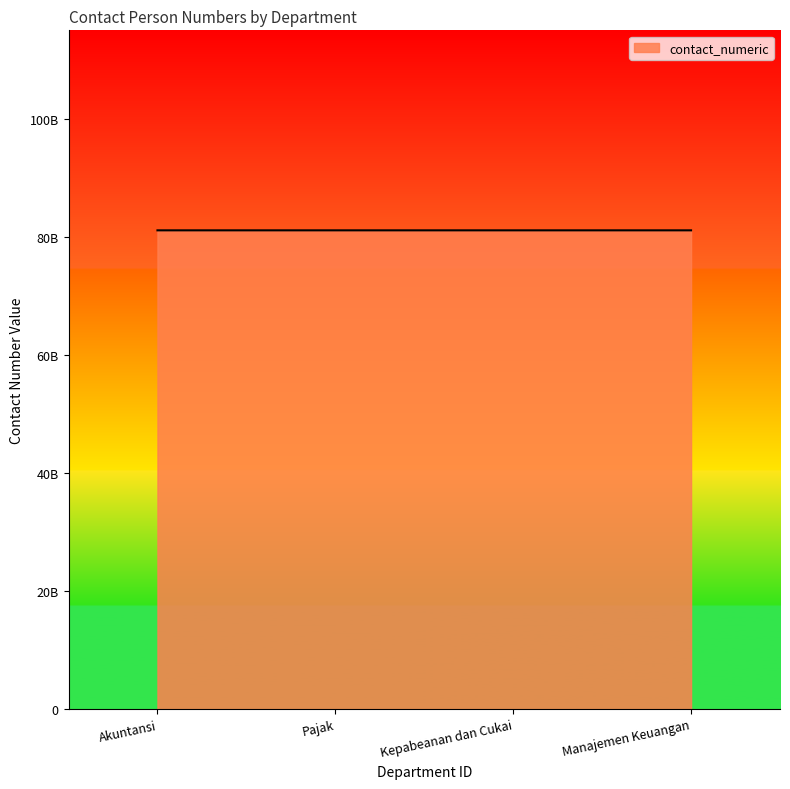

Rank the categories by value from highest to lowest.

Manajemen Keuangan, Pajak, Kepabeanan dan Cukai, Akuntansi